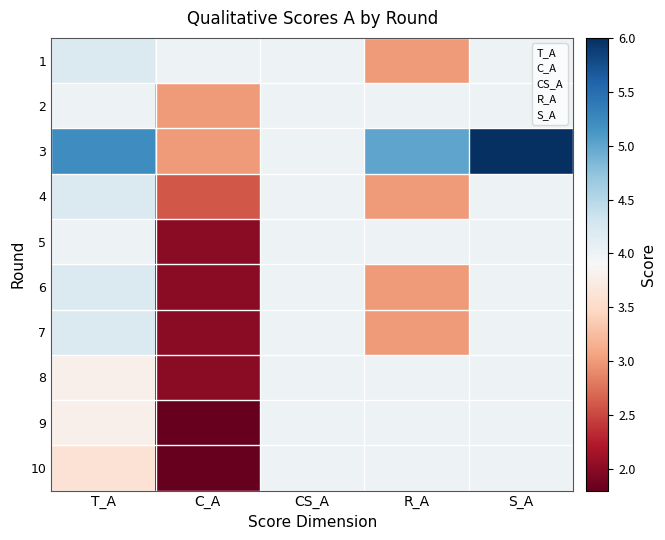

The 6 series shows 4.0 at S_A. True or false?

True